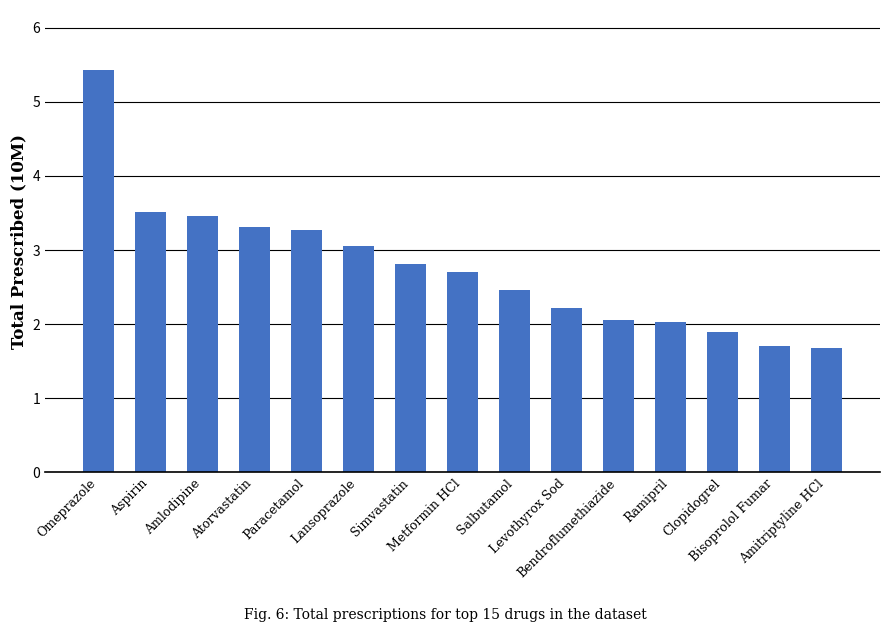

What is the average value?

2.8